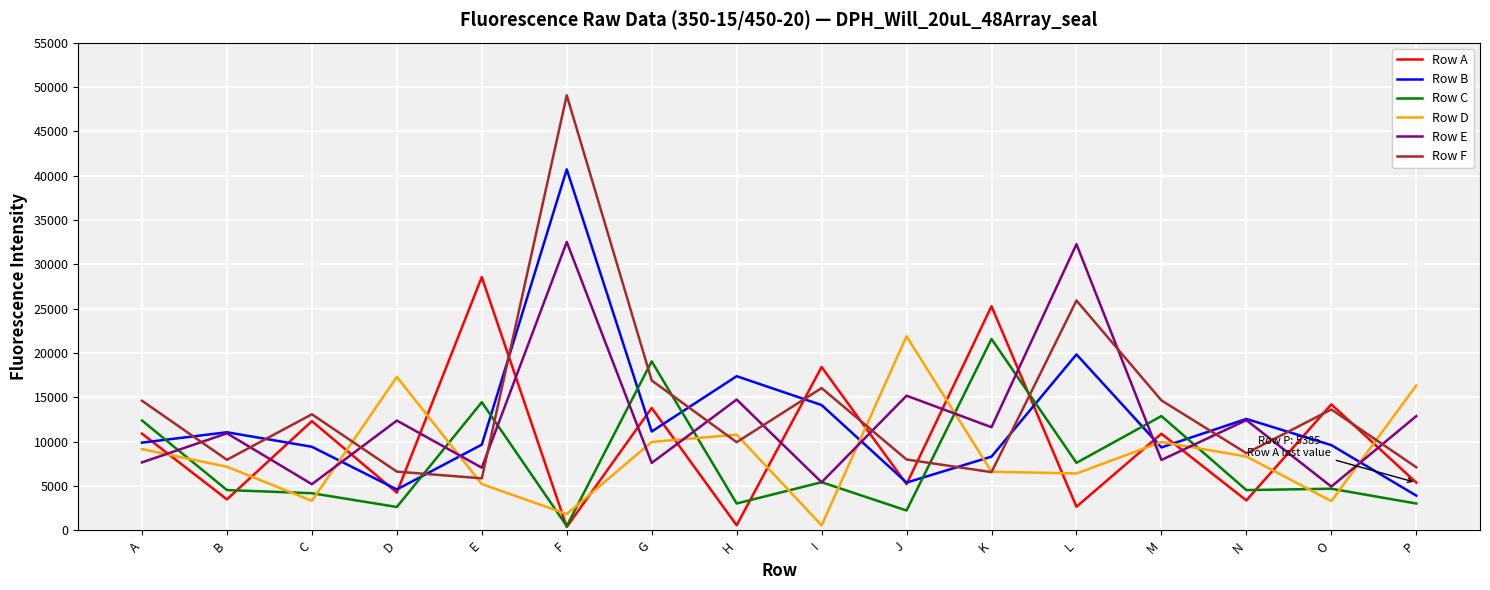

True or false: Row A and Row F intersect in this chart.

True